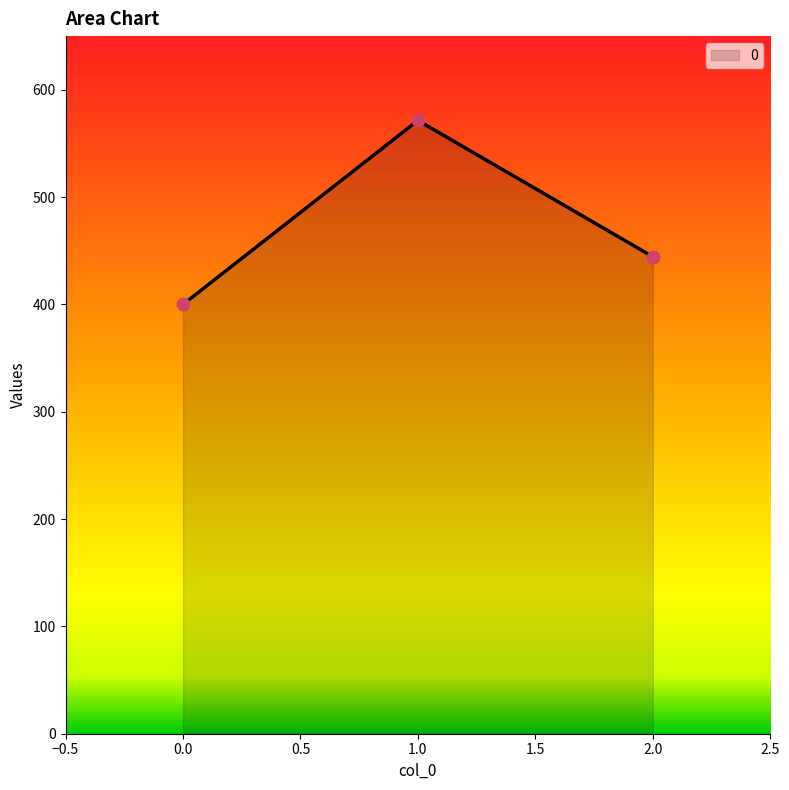

Which has a higher value, 0.0 or 1.0?

1.0